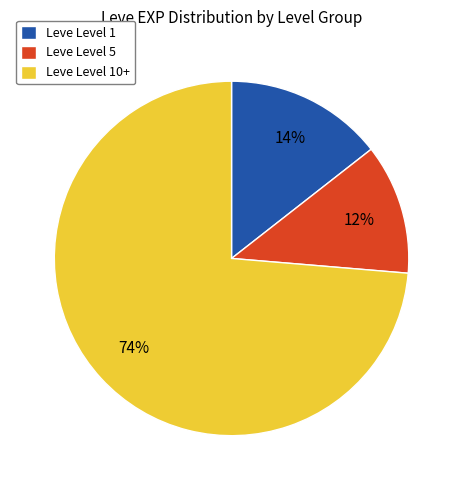

The Leve Level 10+ slice represents 74% of the pie. True or false?

True